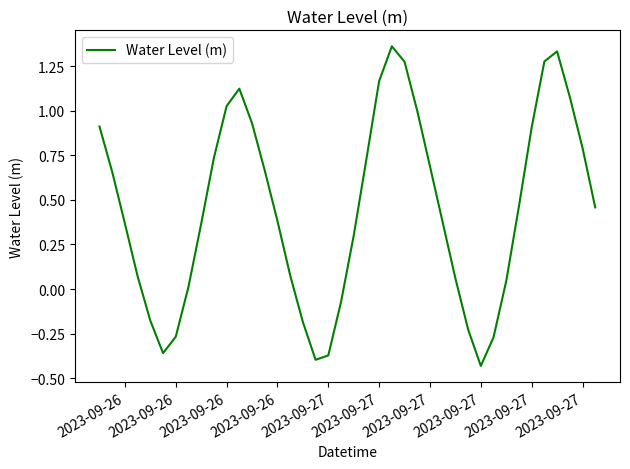

What is the difference between the maximum and minimum values?

1.8